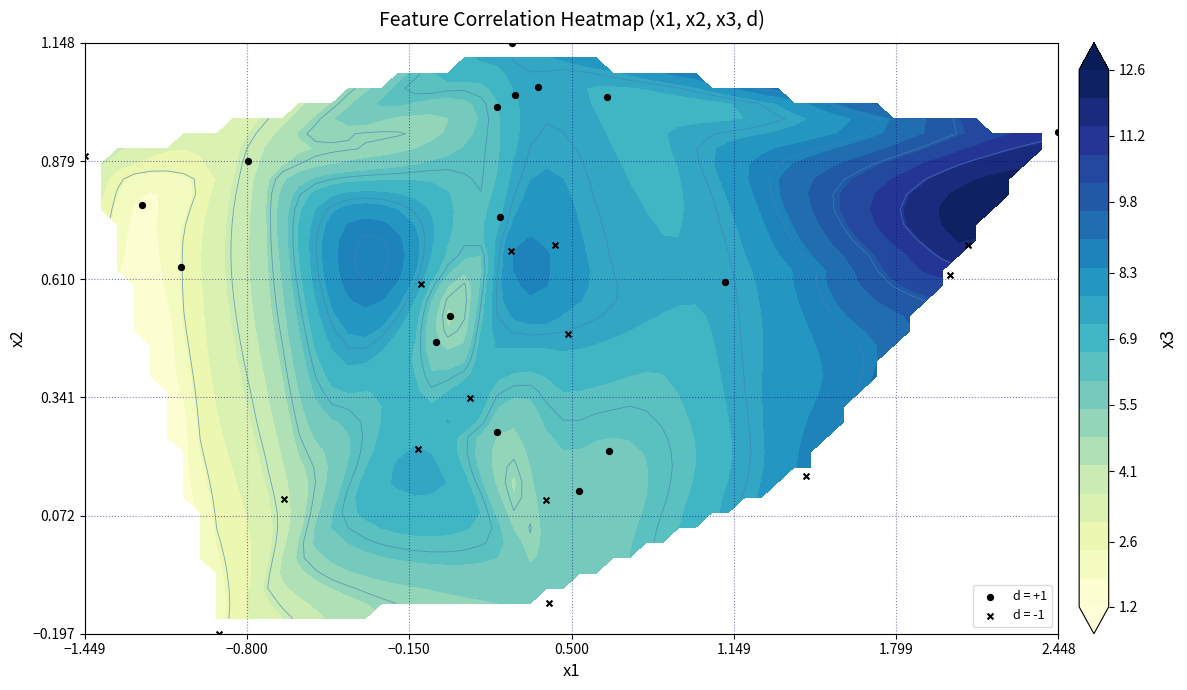

How many values in d are below zero?

14